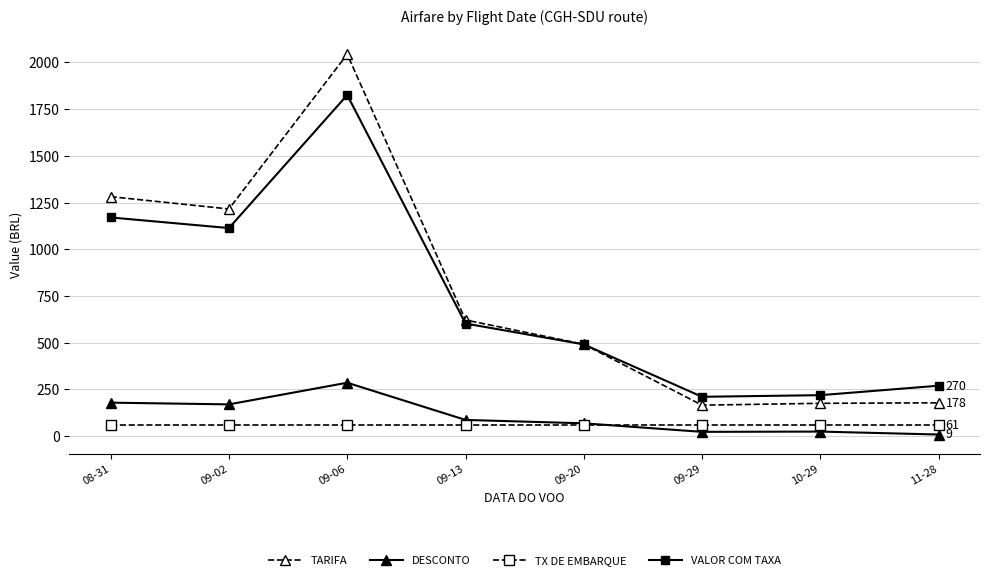

Which series has the largest range (max minus min)?

TARIFA